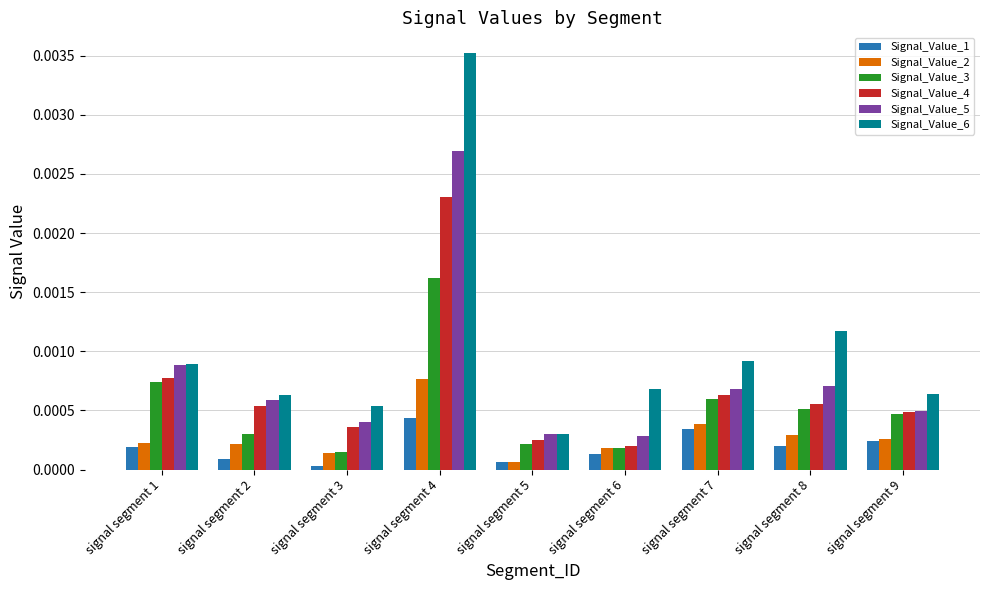

Are the bars horizontal?

No